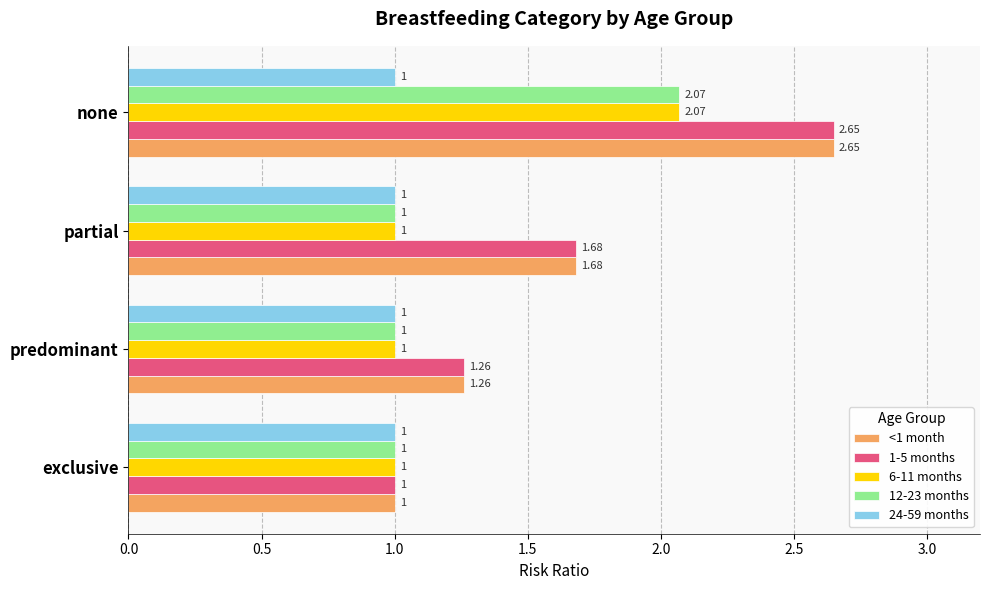

At which label is 1-5 months closest to 1?

exclusive